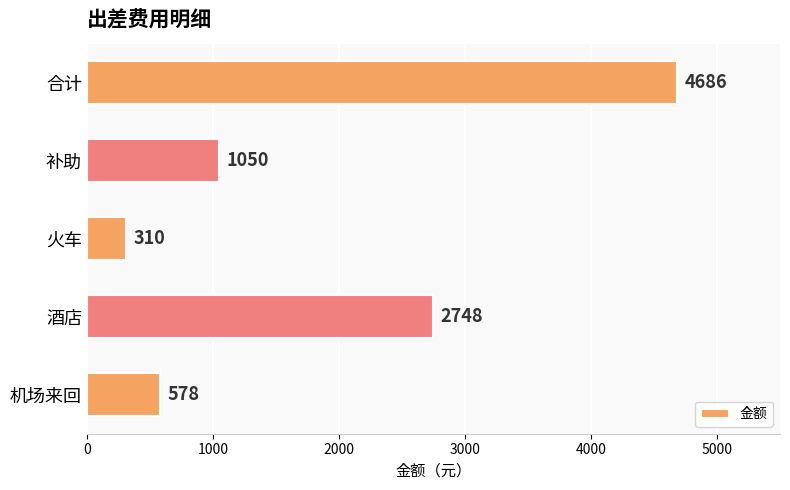

What is the change in value from 机场来回 to 补助?

+472